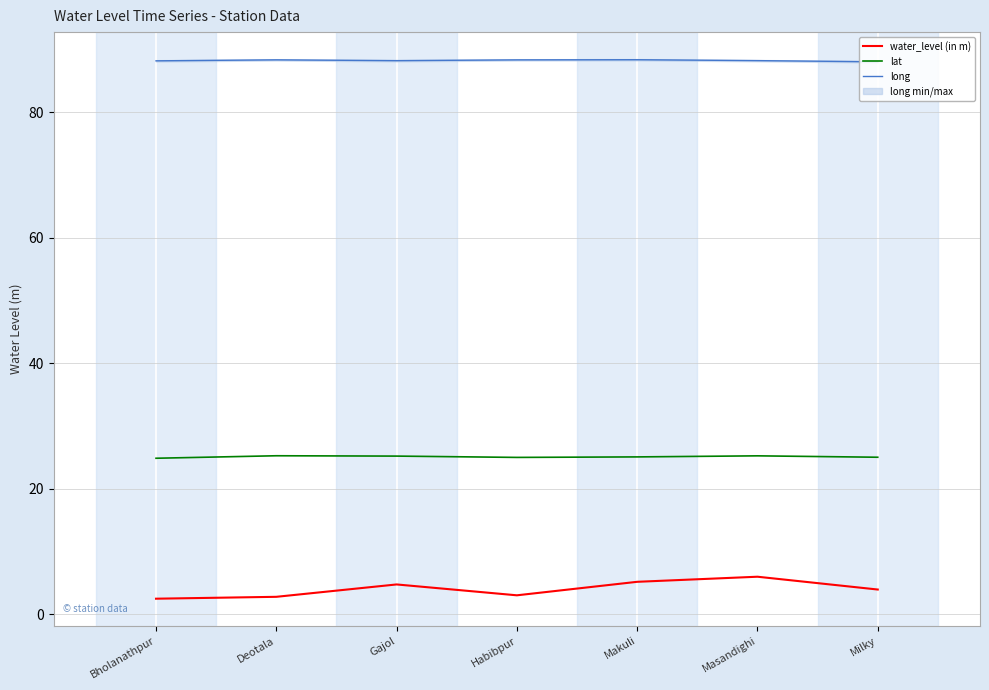

What is the minimum value shown in the chart?

2.5